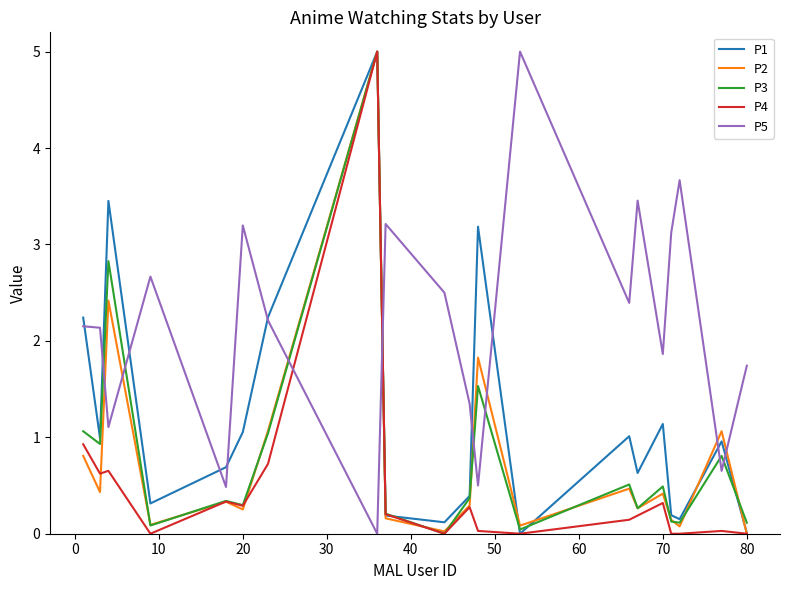

True or false: P2 and P5 cross at least once.

True